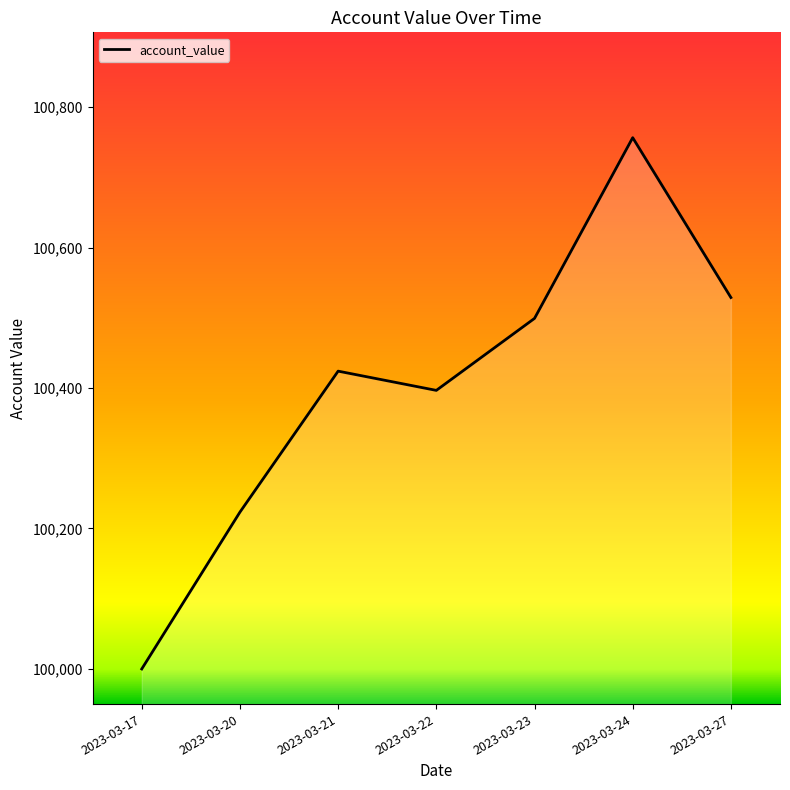

Rank the categories by value from lowest to highest.

2023-03-17, 2023-03-20, 2023-03-22, 2023-03-21, 2023-03-23, 2023-03-27, 2023-03-24